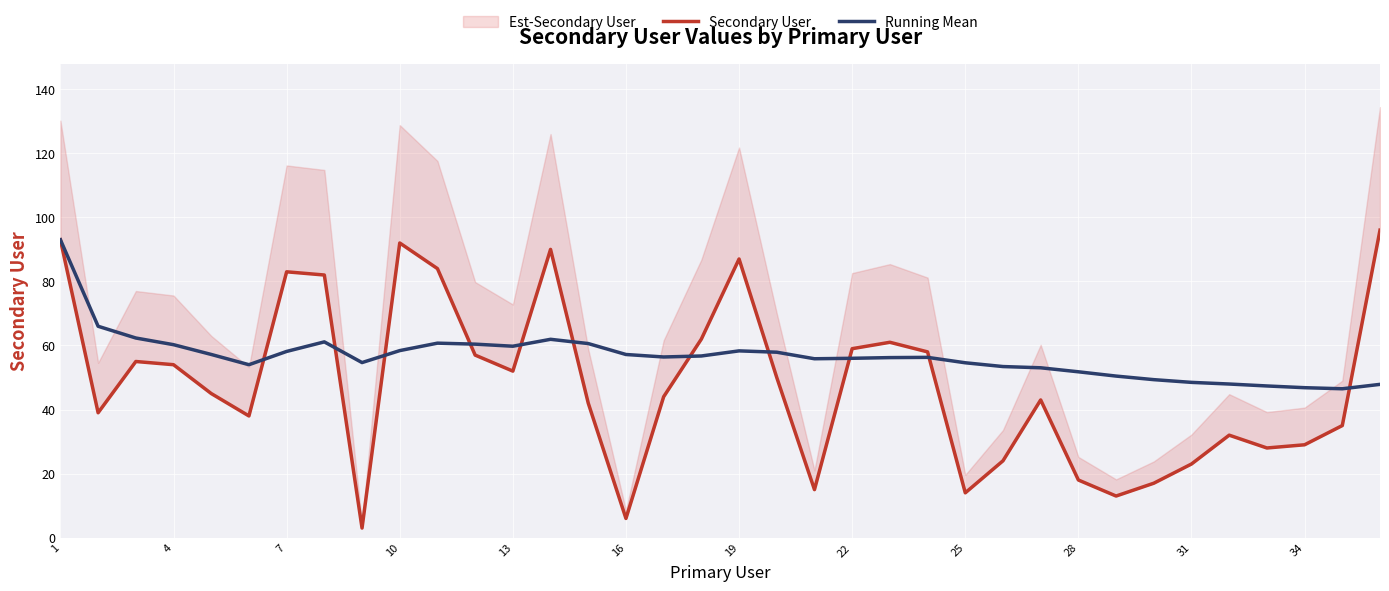

At which category is the sum across all series the highest?

1